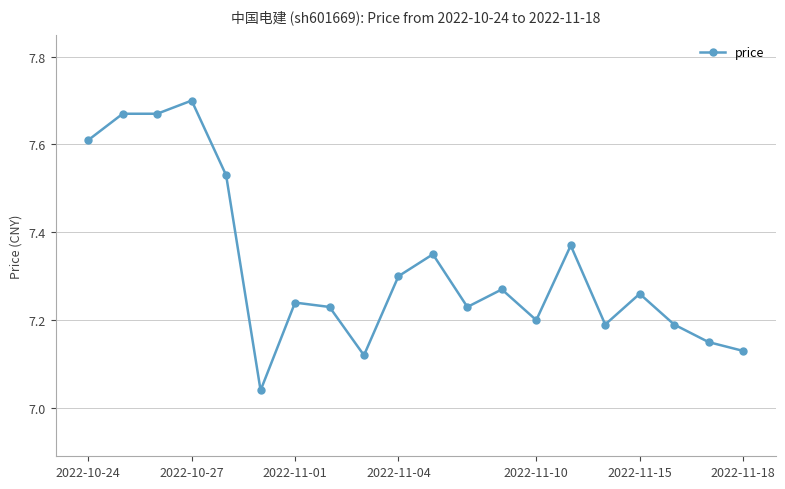

True or false: there are more than 1 points higher than both neighbors.

True